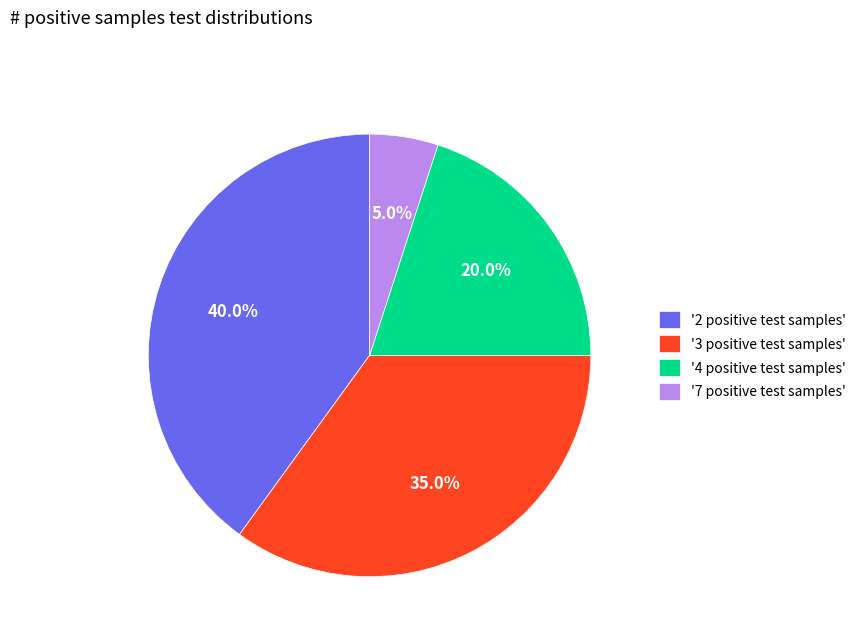

What is the total percentage of '7 positive test samples' and '3 positive test samples'?

40.0%